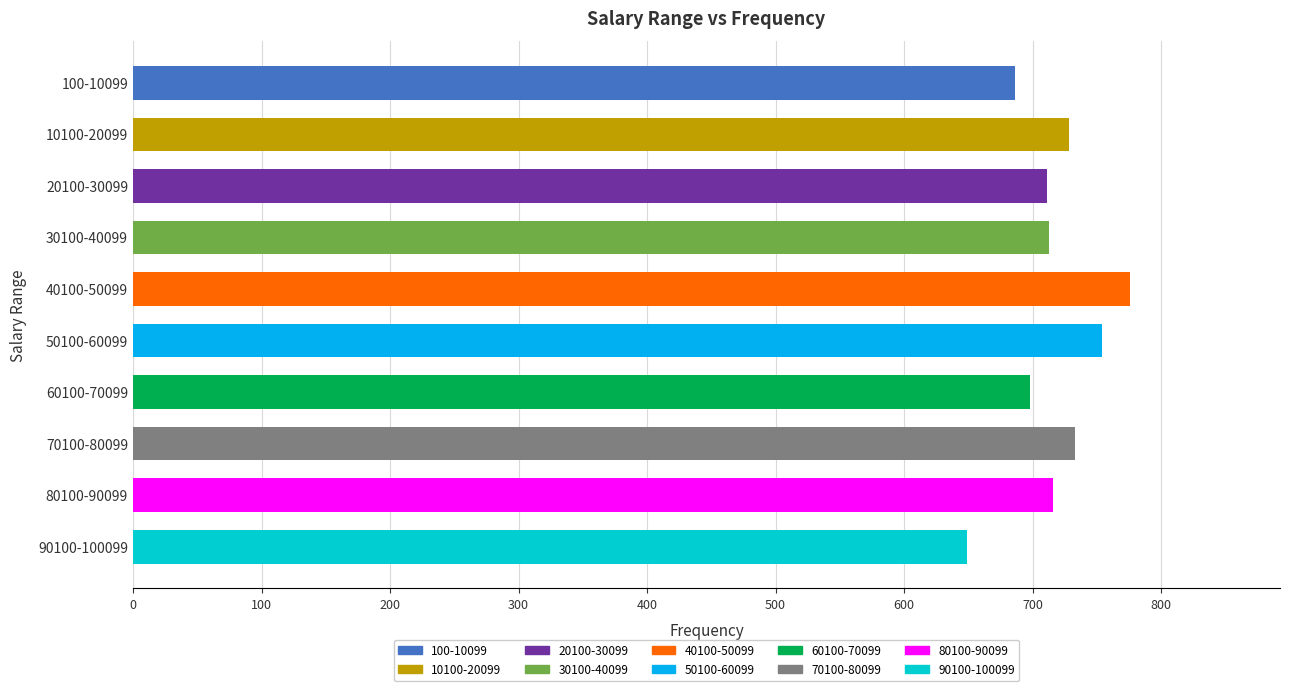

Approximately how many times larger is the value at 90100-100099 compared to 30100-40099?

0.9